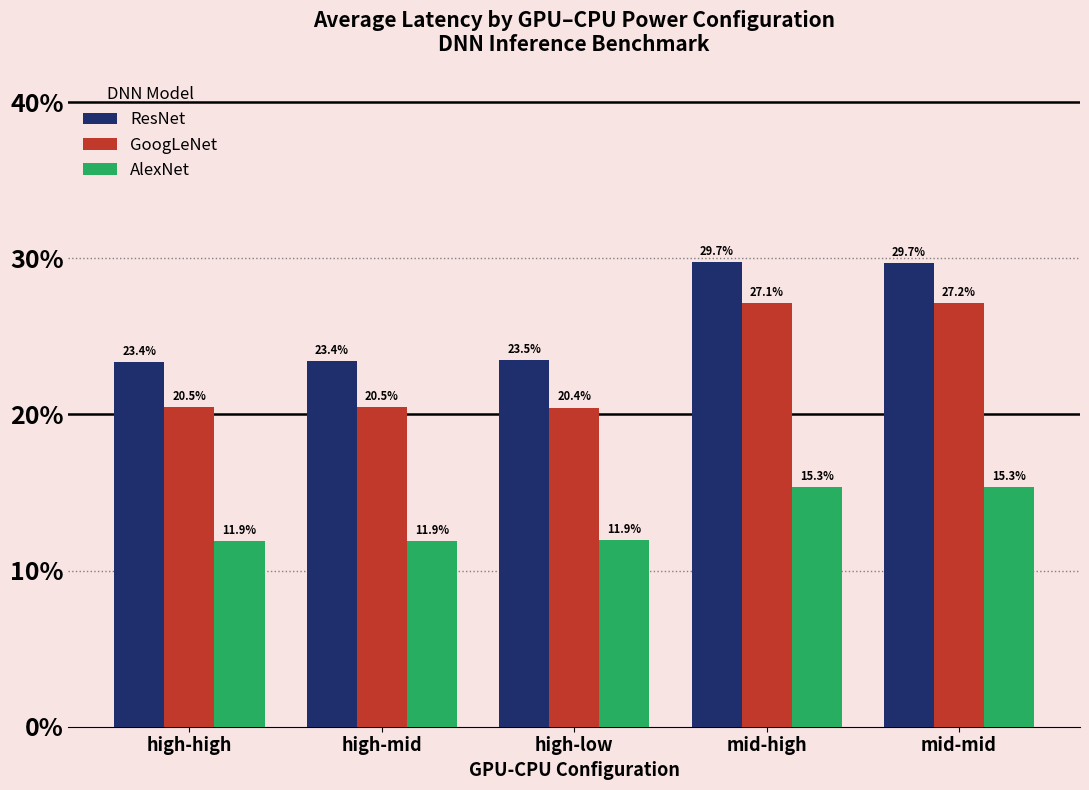

Are the bars grouped side by side (vs. stacked)?

Yes